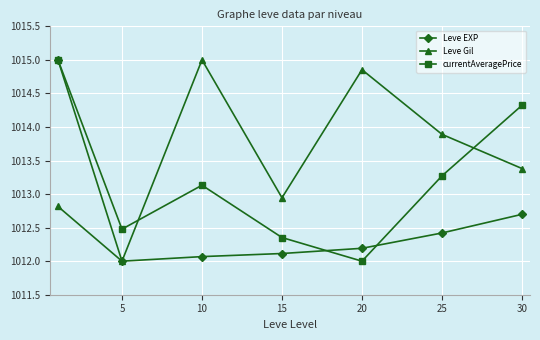

List the series in order of their overall mean, highest first.

Leve Gil, currentAveragePrice, Leve EXP